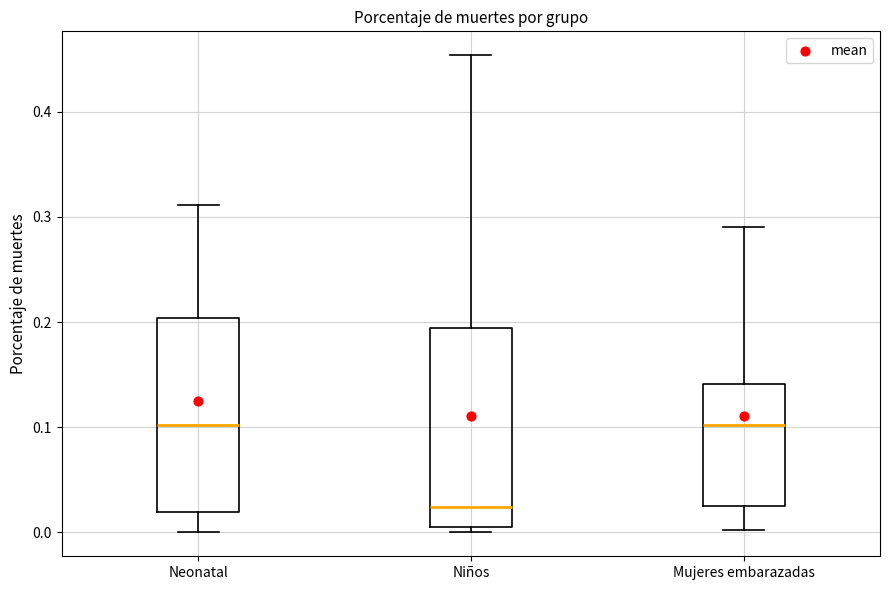

Reading left to right, read every box against the y-axis: the position of its median line, the range the box covers, and the ends of its whiskers. The values are not printed on the chart, so give them approximately, as read against the axis.

Neonatal: median 0.10, box 0.02 to 0.20, whiskers 0.00 to 0.31
Niños: median 0.02, box 0.01 to 0.19, whiskers 0.00 to 0.45
Mujeres embarazadas: median 0.10, box 0.02 to 0.14, whiskers 0.00 to 0.29